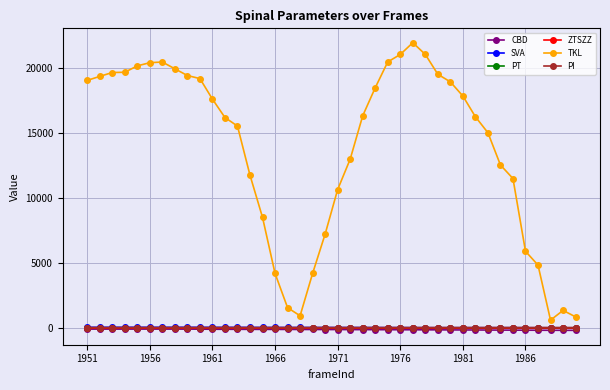

Which series has the largest total across all categories?

TKL